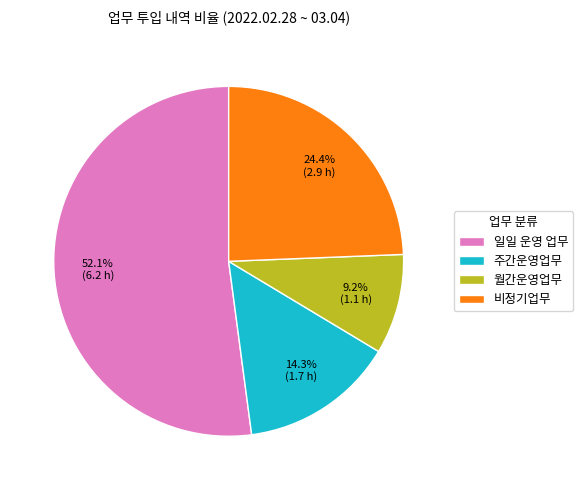

Is there a majority slice in this chart?

Yes